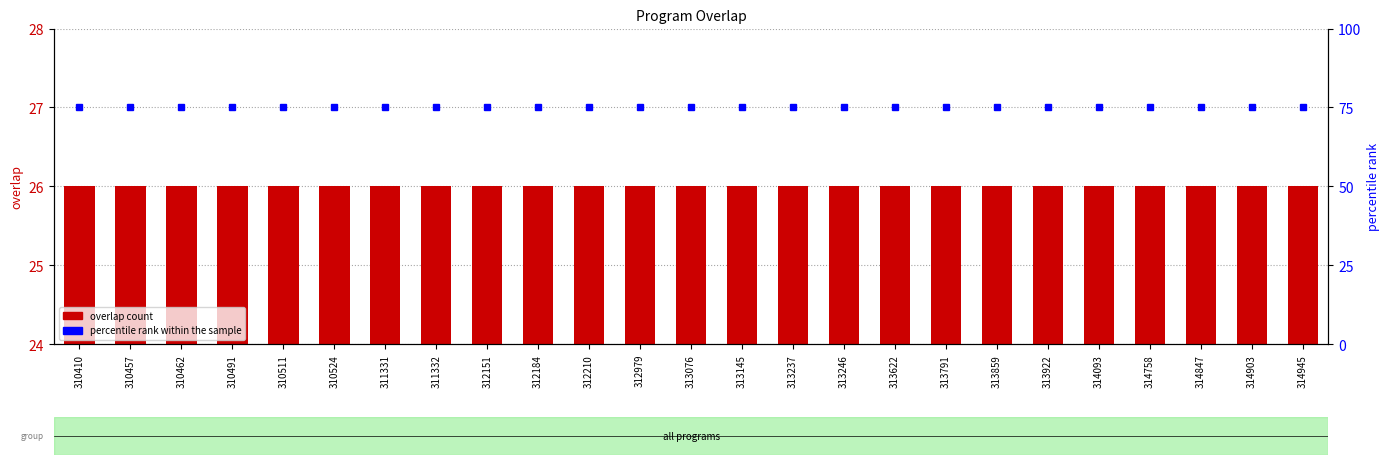

How many series are shown in this chart?

2